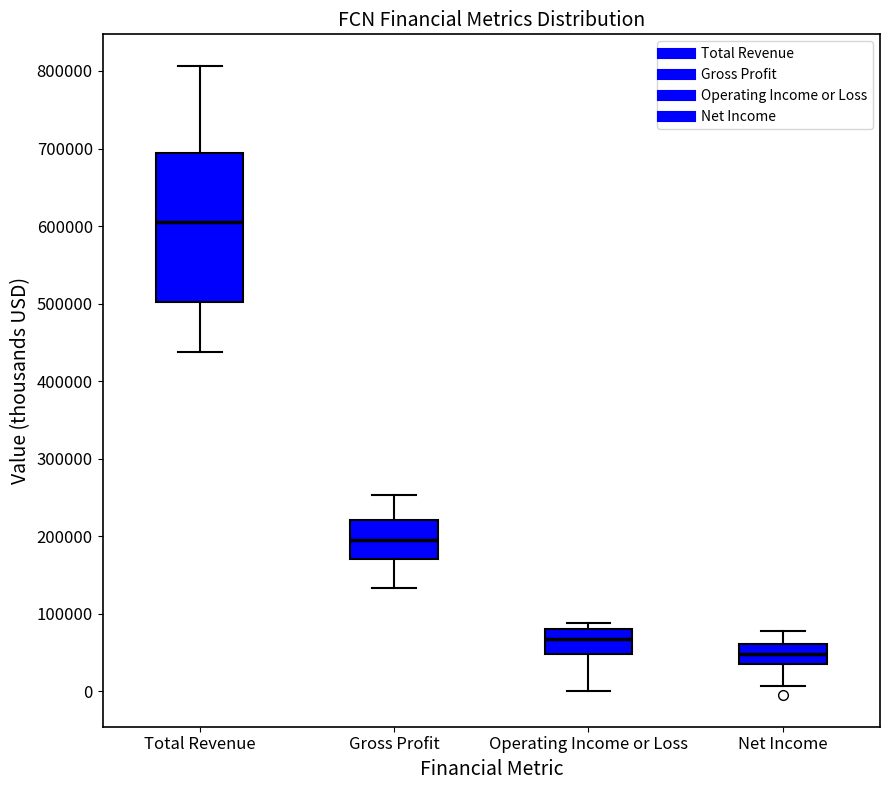

Reading left to right, transcribe this box plot: for each box, give where its median line is, the range the box spans, and where its two whiskers end, as read against the y-axis. The values are not printed on the chart, so give them approximately, as read against the axis.

Total Revenue: median 600000, box 500000 to 690000, whiskers 440000 to 810000
Gross Profit: median 190000, box 170000 to 220000, whiskers 130000 to 250000
Operating Income or Loss: median 70000, box 50000 to 80000, whiskers 0 to 90000
Net Income: median 50000, box 40000 to 60000, whiskers 10000 to 80000